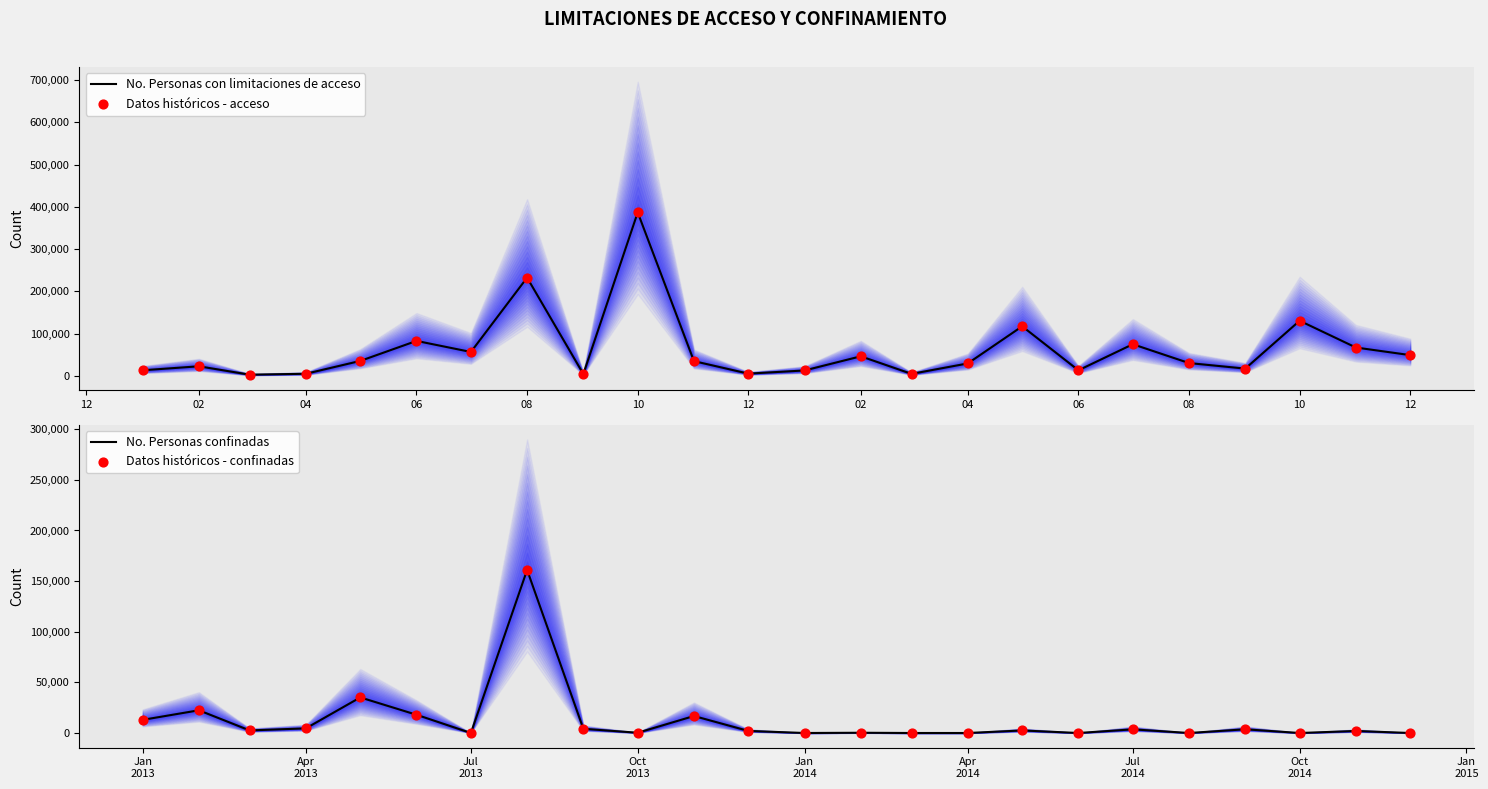

Is the value of Datos históricos - confinadas at 12 greater than the value of No. Personas con limitaciones de acceso at 12?

No